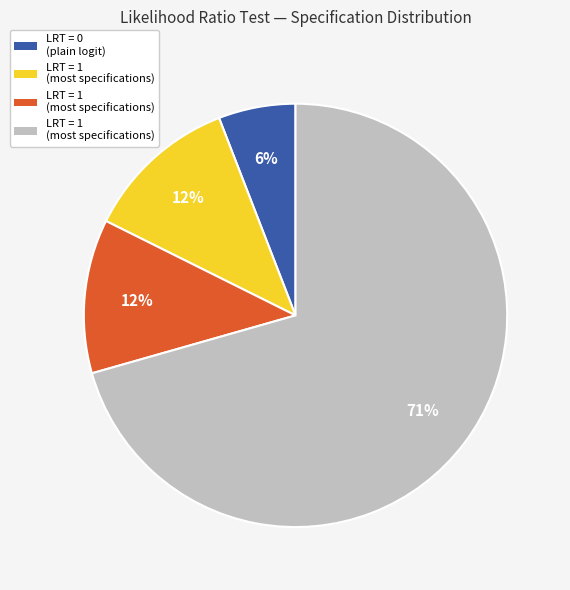

To the nearest percent, what is the average slice percentage?

25%